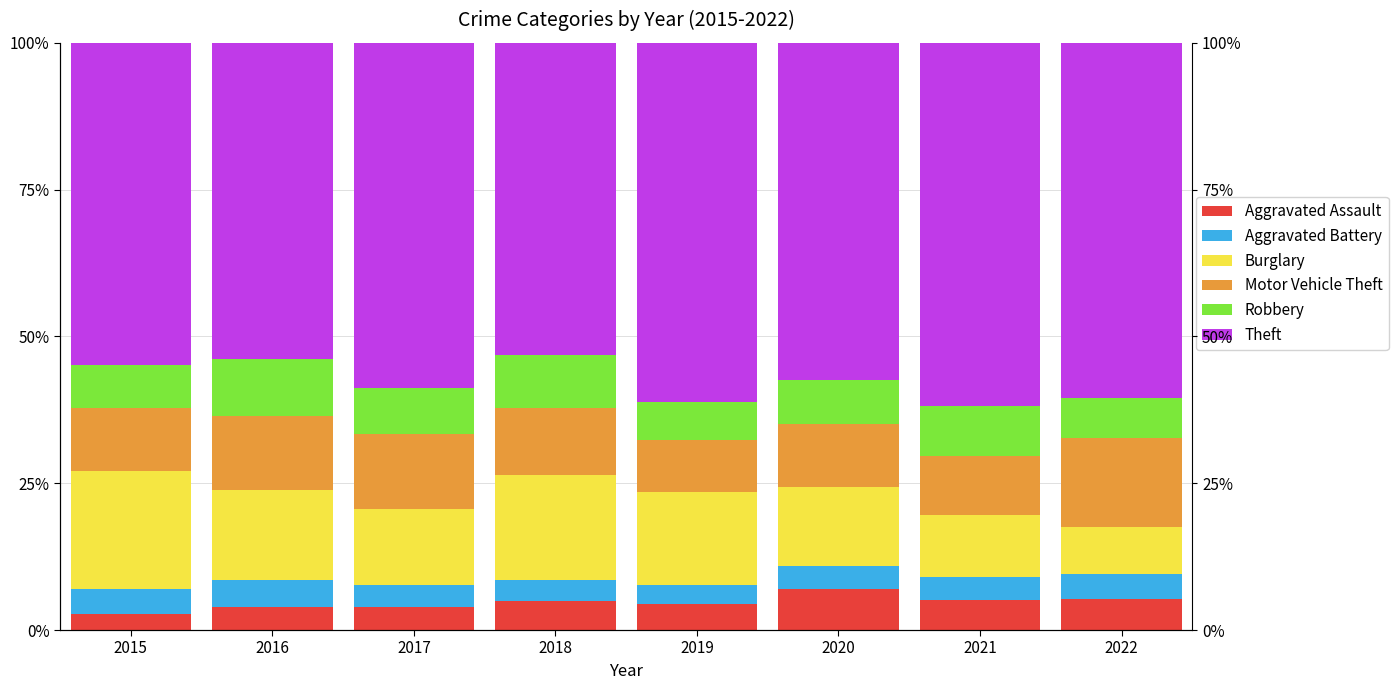

Between 2022 and 2020, which is larger?

2020